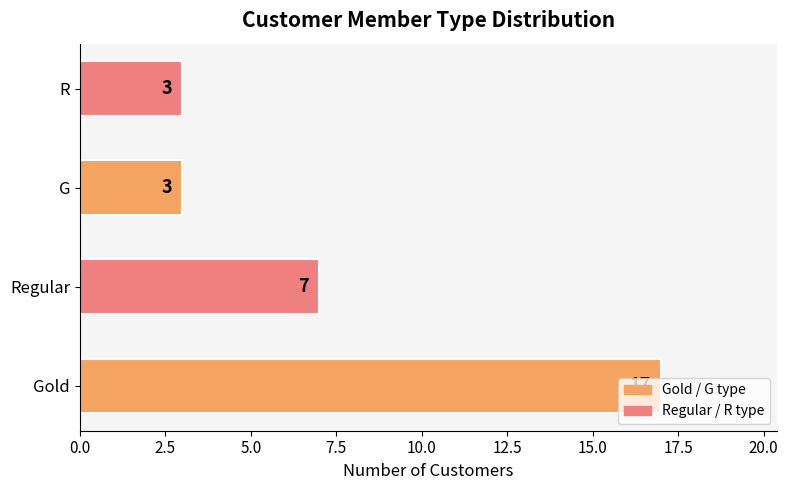

Count the number of categories in the chart.

4